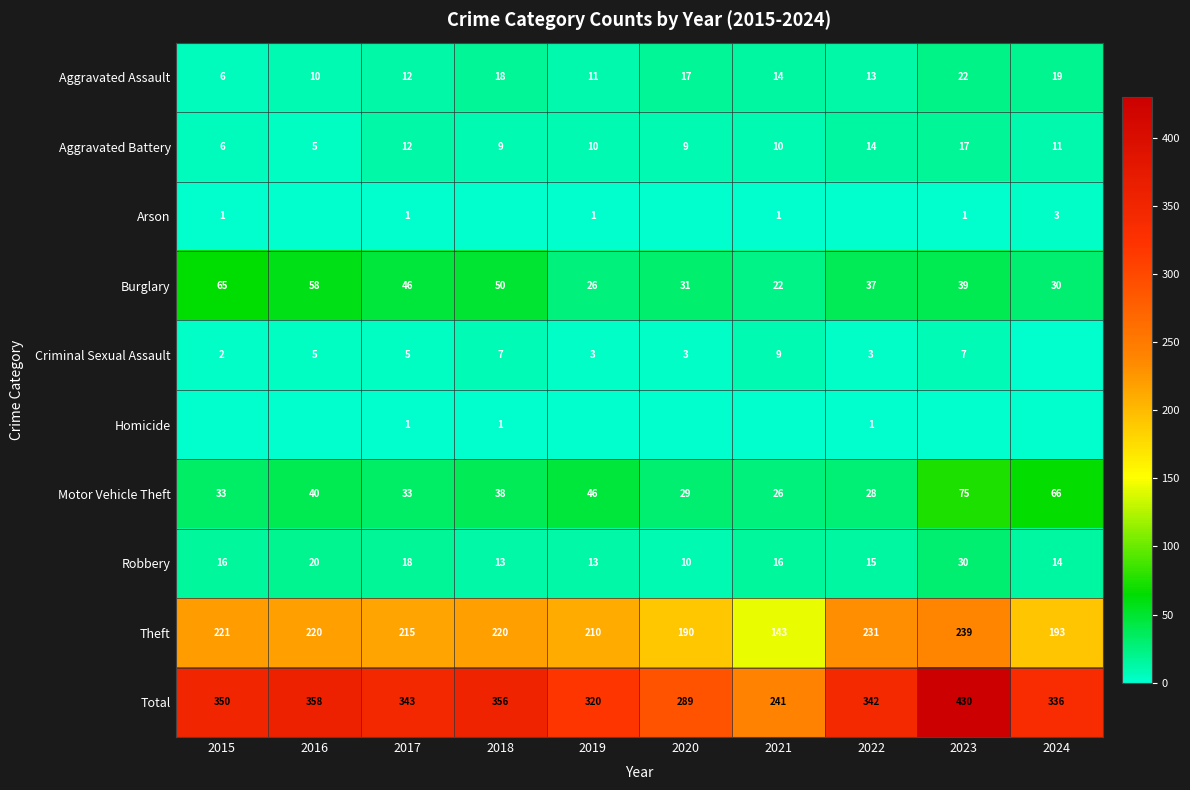

How many distinct data groups are displayed?

10